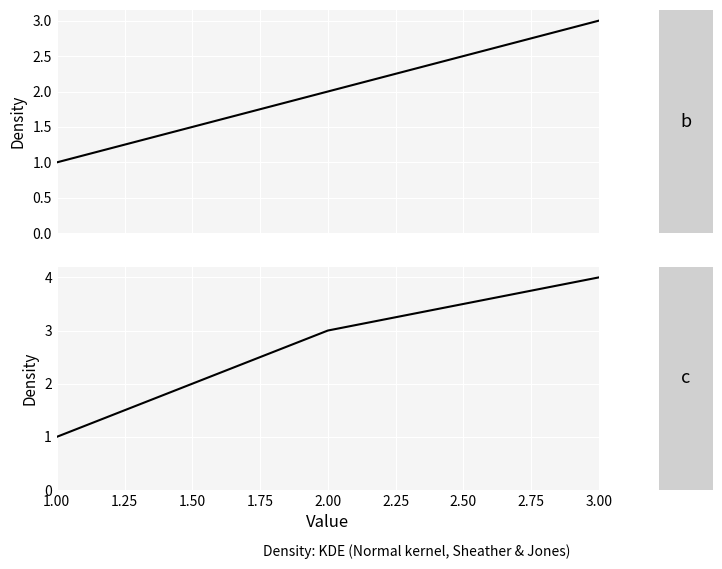

What is the value of the b point at the 3rd from the left?

3